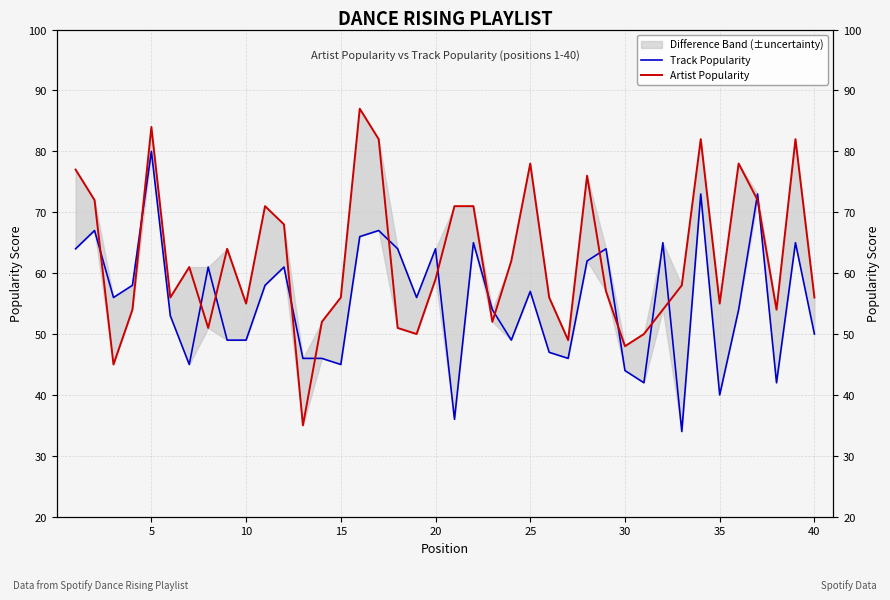

Does the chart display data point markers on the line(s)?

No